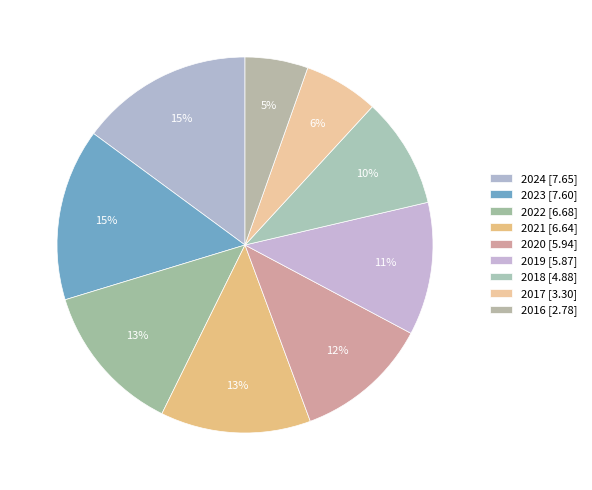

Is it true that 2021 is 20% of the pie?

False